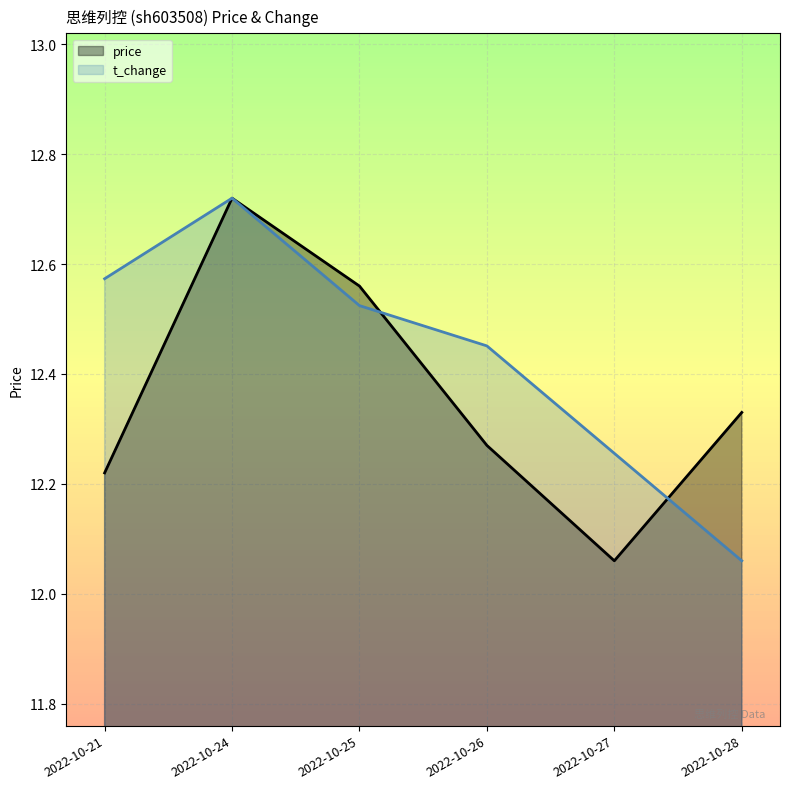

Rank the series at 2022-10-28 from highest to lowest value.

price, t_change